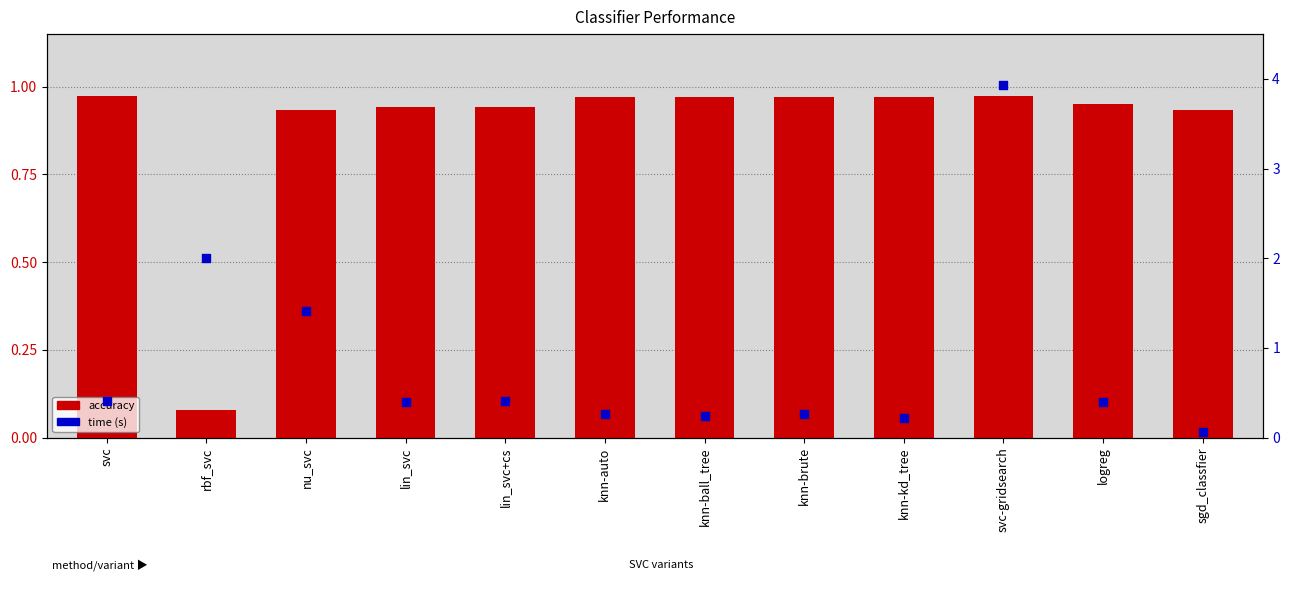

What is the total value across all series at sgd_classfier?

1.0